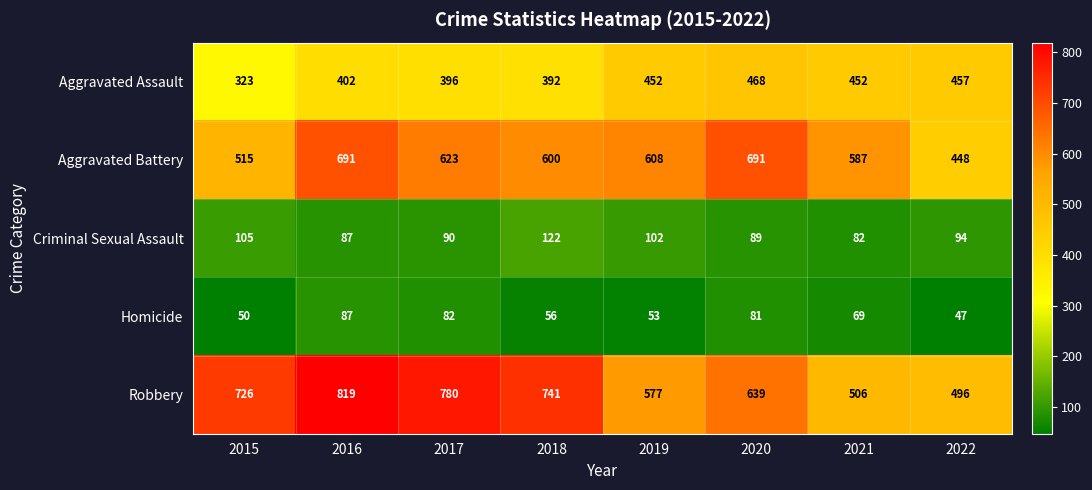

How many categories are shown in the chart?

8